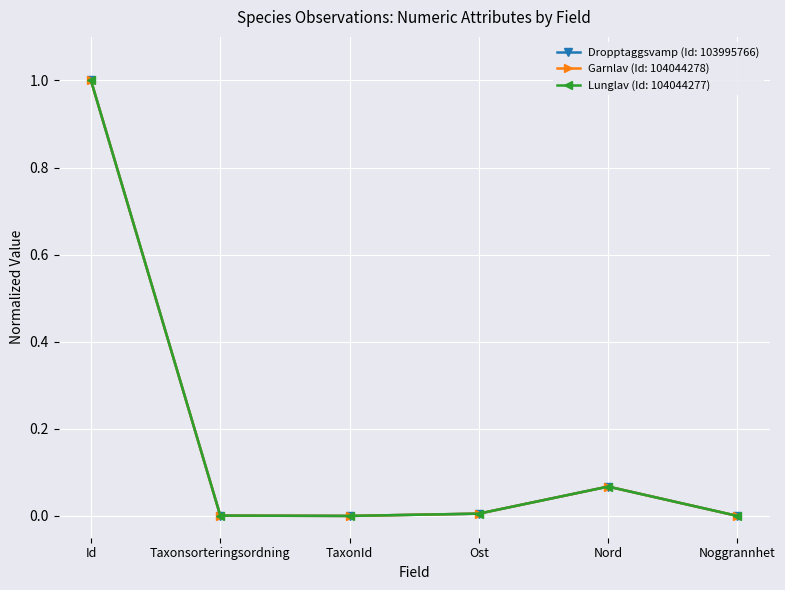

Which series changed the most between Id and Nord?

Garnlav (Id: 104044278)